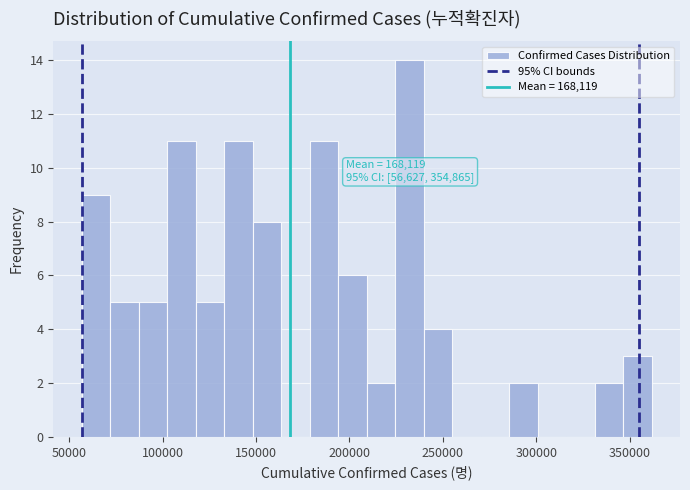

Read against the x-axis, roughly where is the centre of the tallest bar?

230000